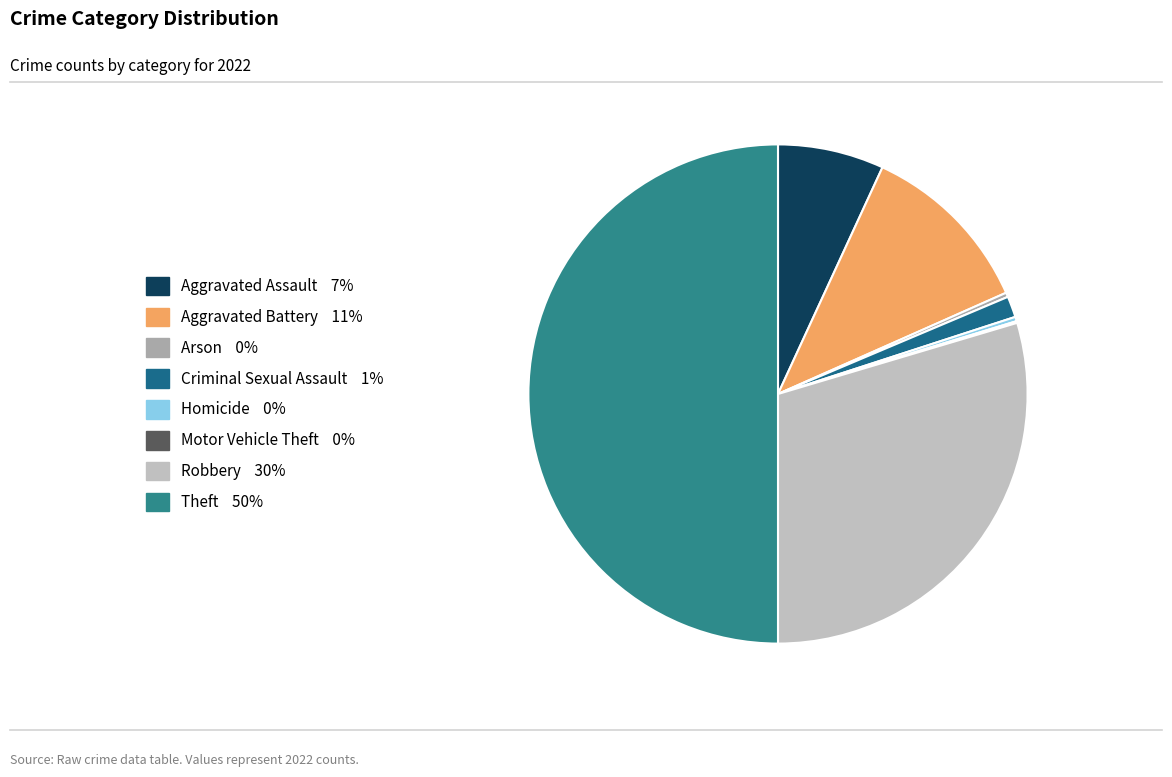

How many segments does this pie chart have?

8